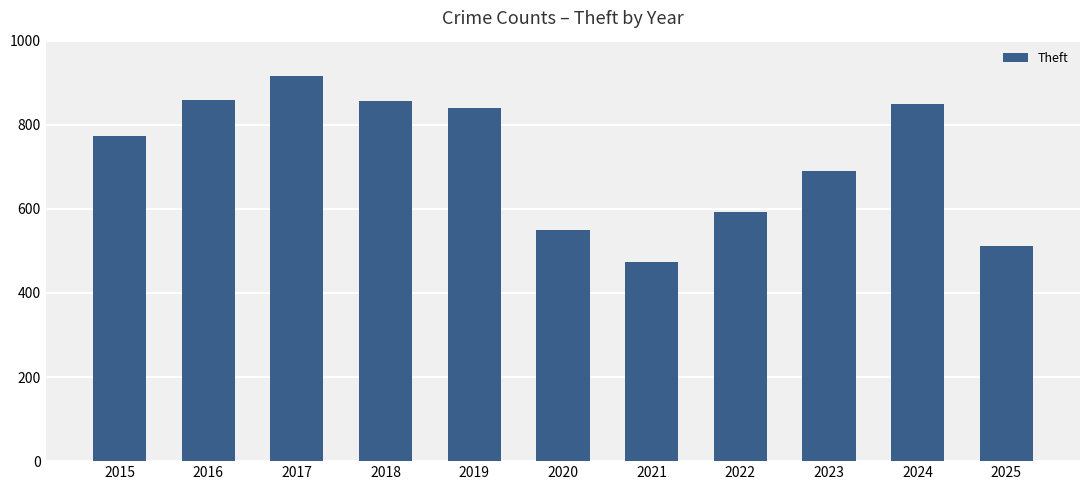

What is the approximate value at 2021, to the nearest 5?

475